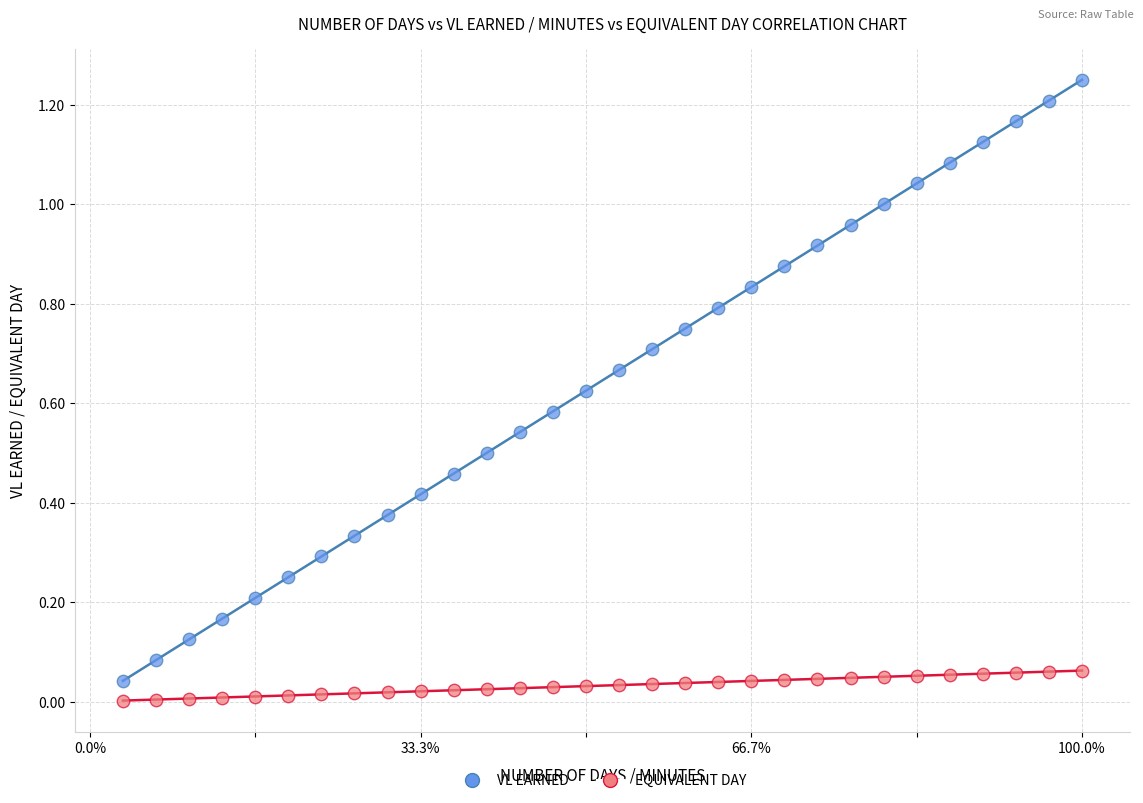

Across all data points, what is the range of X values (max minus min)?

29.0